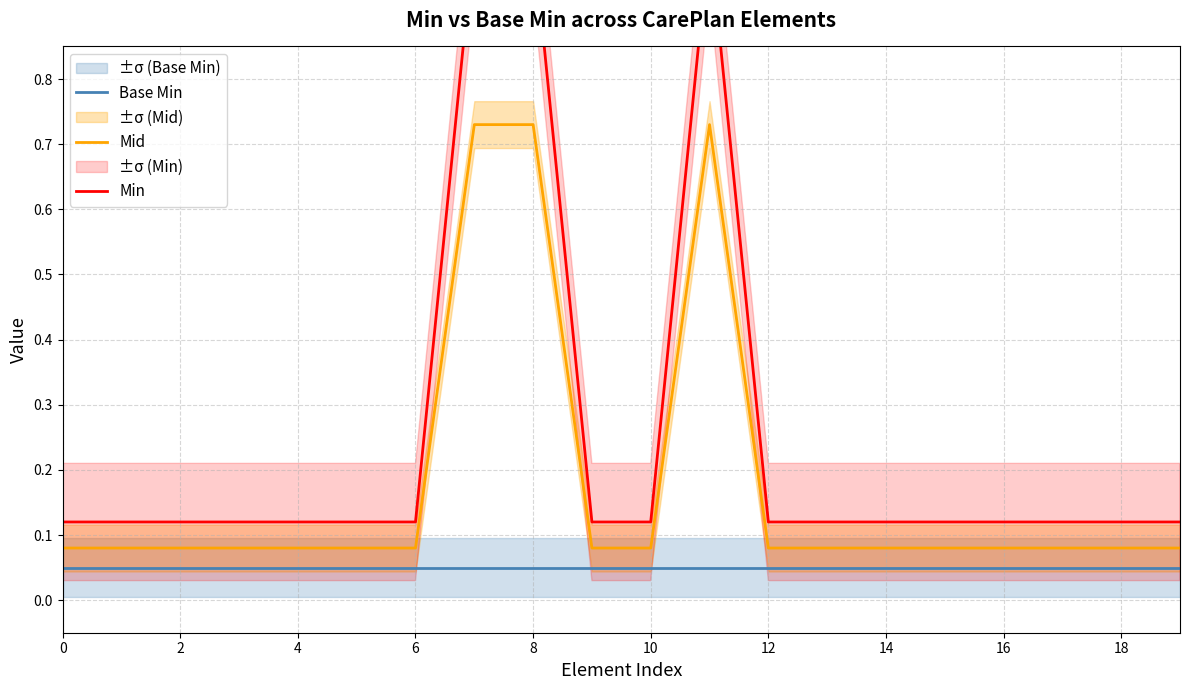

Reading left to right, list all the values displayed in this chart.

Base Min: 0.1	0.1	0.1	0.1	0.1	0.1	0.1	0.1	0.1	0.1	0.1	0.1	0.1	0.1	0.1	0.1	0.1	0.1	0.1	0.1
Mid: 0.1	0.1	0.1	0.1	0.1	0.1	0.1	0.7	0.7	0.1	0.1	0.7	0.1	0.1	0.1	0.1	0.1	0.1	0.1	0.1
Min: 0.1	0.1	0.1	0.1	0.1	0.1	0.1	1.0	1.0	0.1	0.1	1.0	0.1	0.1	0.1	0.1	0.1	0.1	0.1	0.1